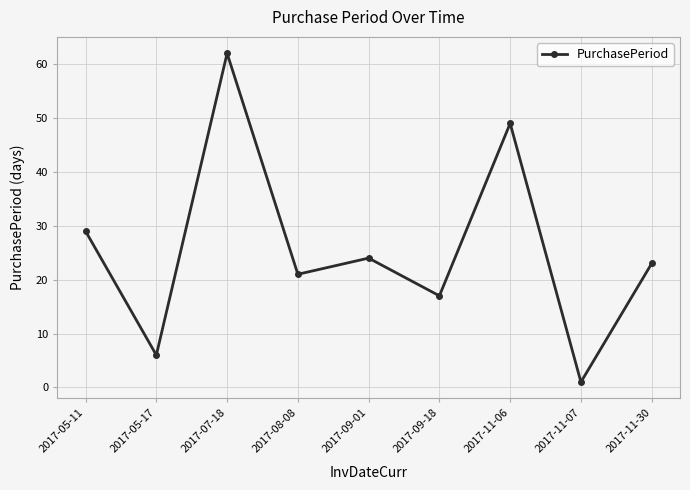

How many interior local peaks (higher than both neighbors) does the data have?

3